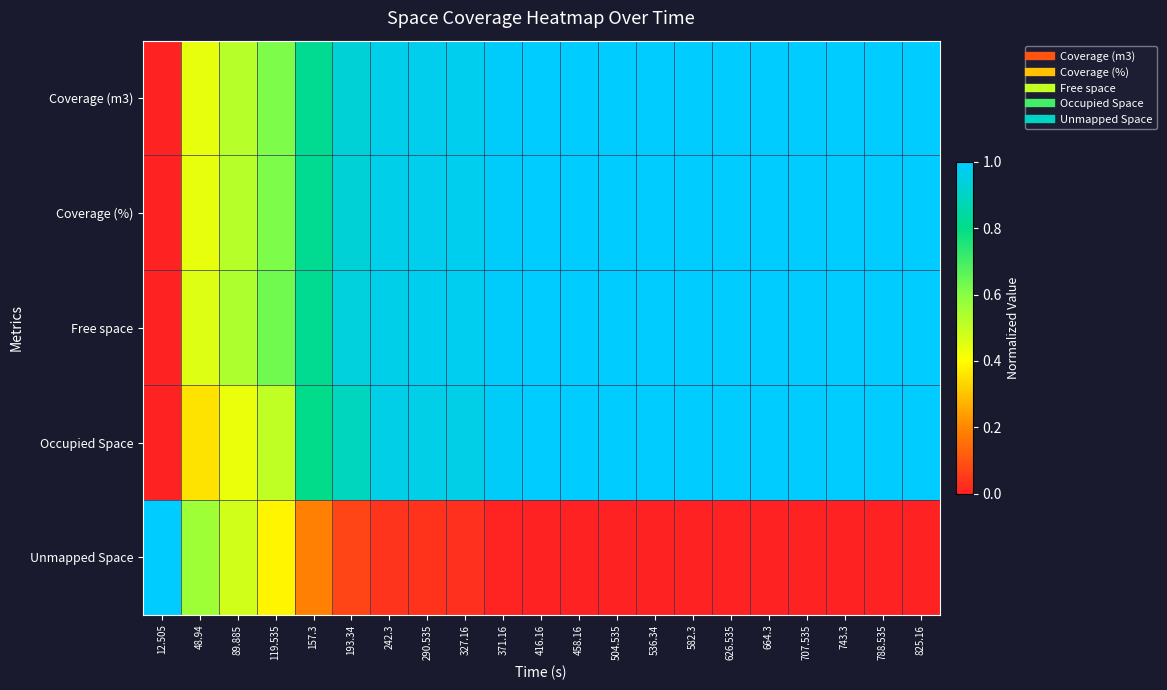

Which label corresponds to the smallest value in the chart?

12.505